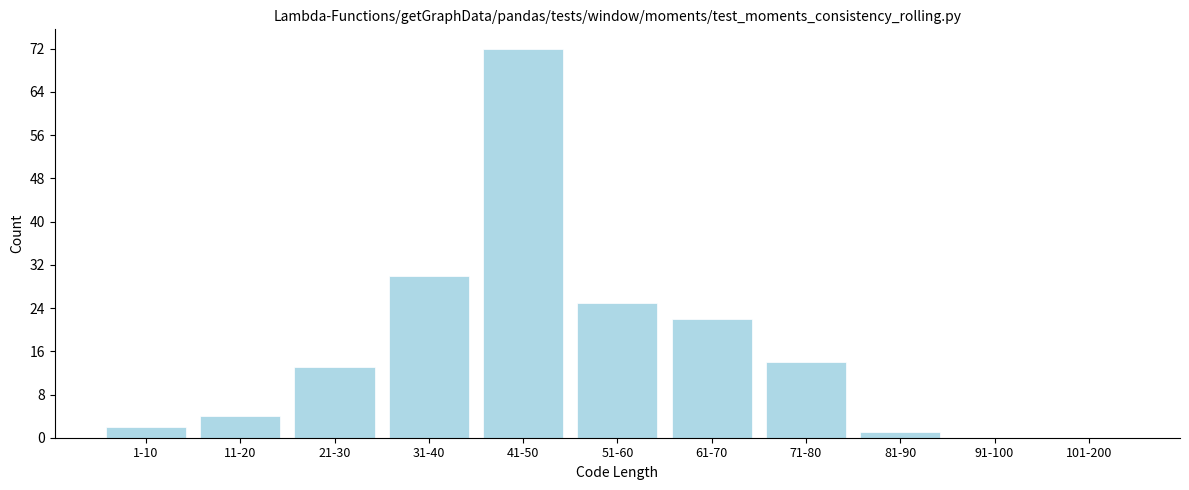

Reading left to right, list all the values displayed in this chart.

1-10=2	11-20=4	21-30=13	31-40=30	41-50=72	51-60=25	61-70=22	71-80=14	81-90=1	91-100=0	101-200=0